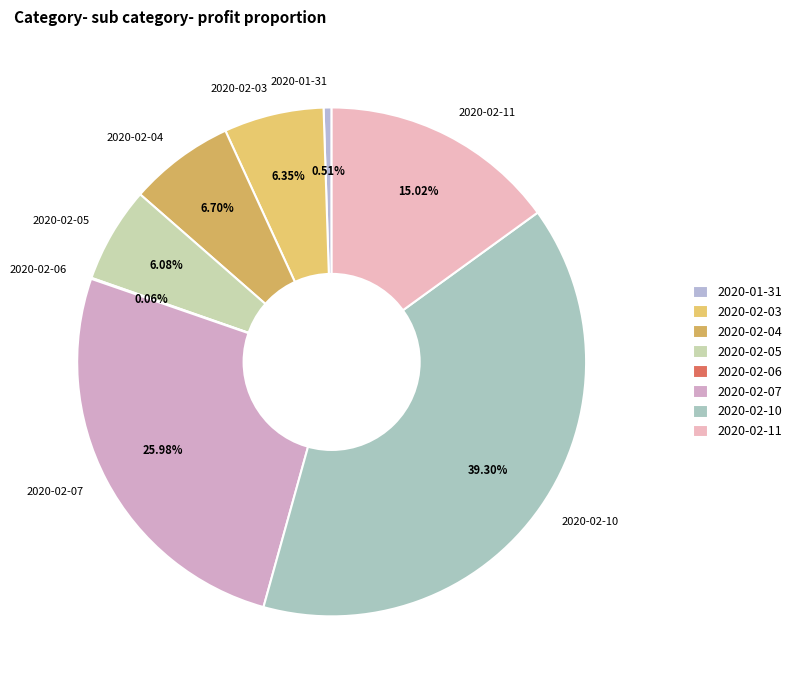

What percentage is the 2020-02-04 slice, to the nearest percent?

7%